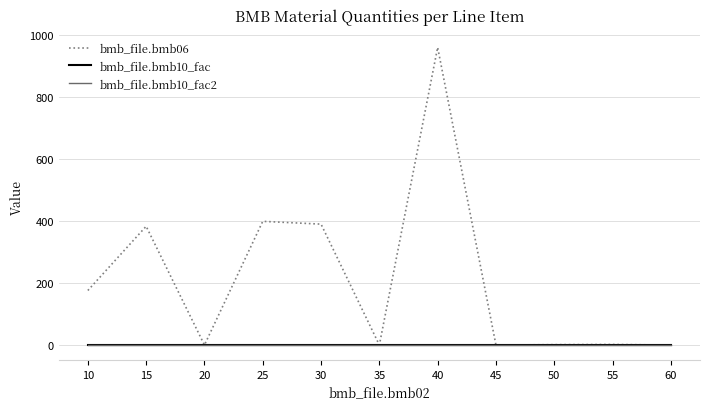

Does the chart have visible grid lines?

Yes